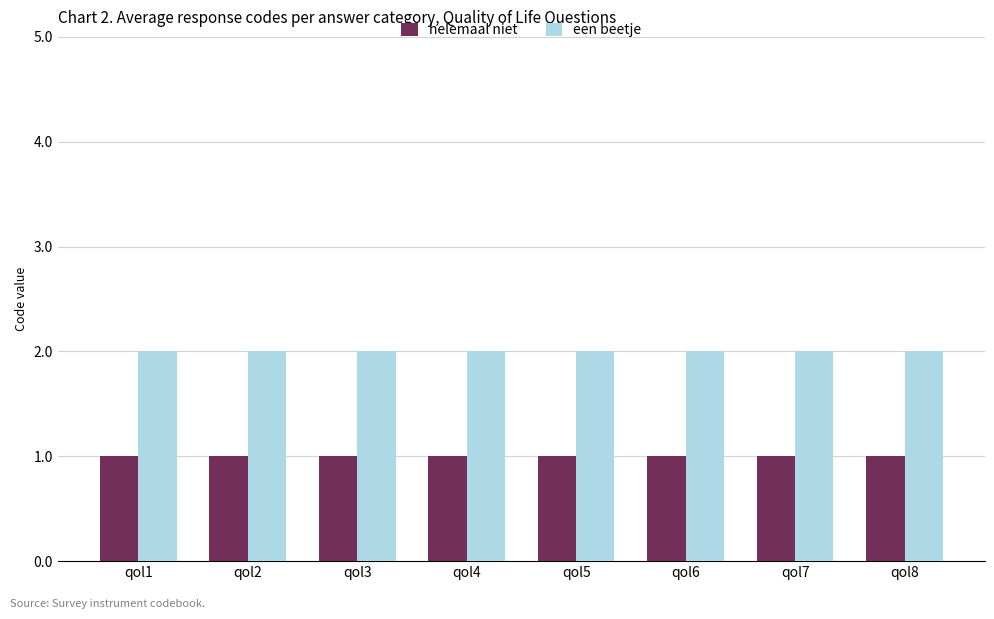

What is the sum of the helemaal niet values at qol5 and qol8?

2